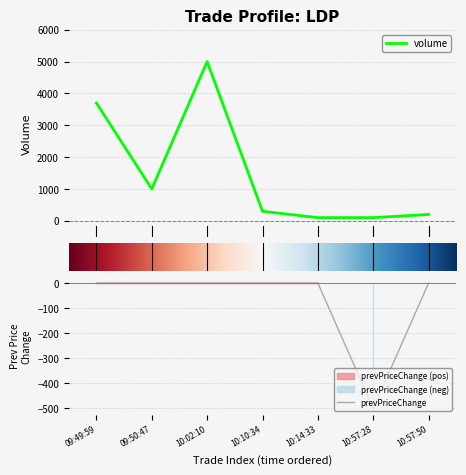

List the series in order of their peak value, highest first.

volume, prevPriceChange